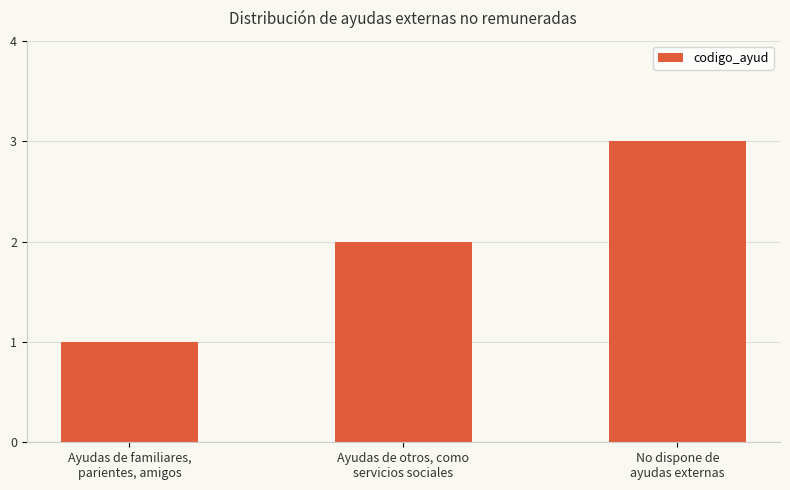

Is it true that the value at Ayudas de familiares,
parientes, amigos is 0?

False